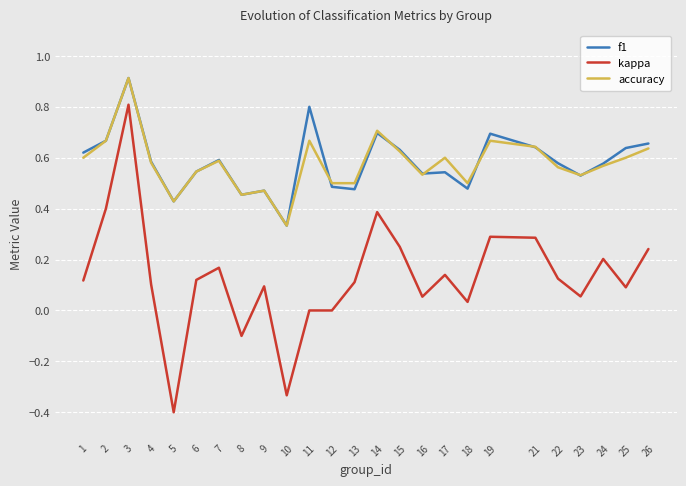

True or false: f1 and accuracy intersect in this chart.

True